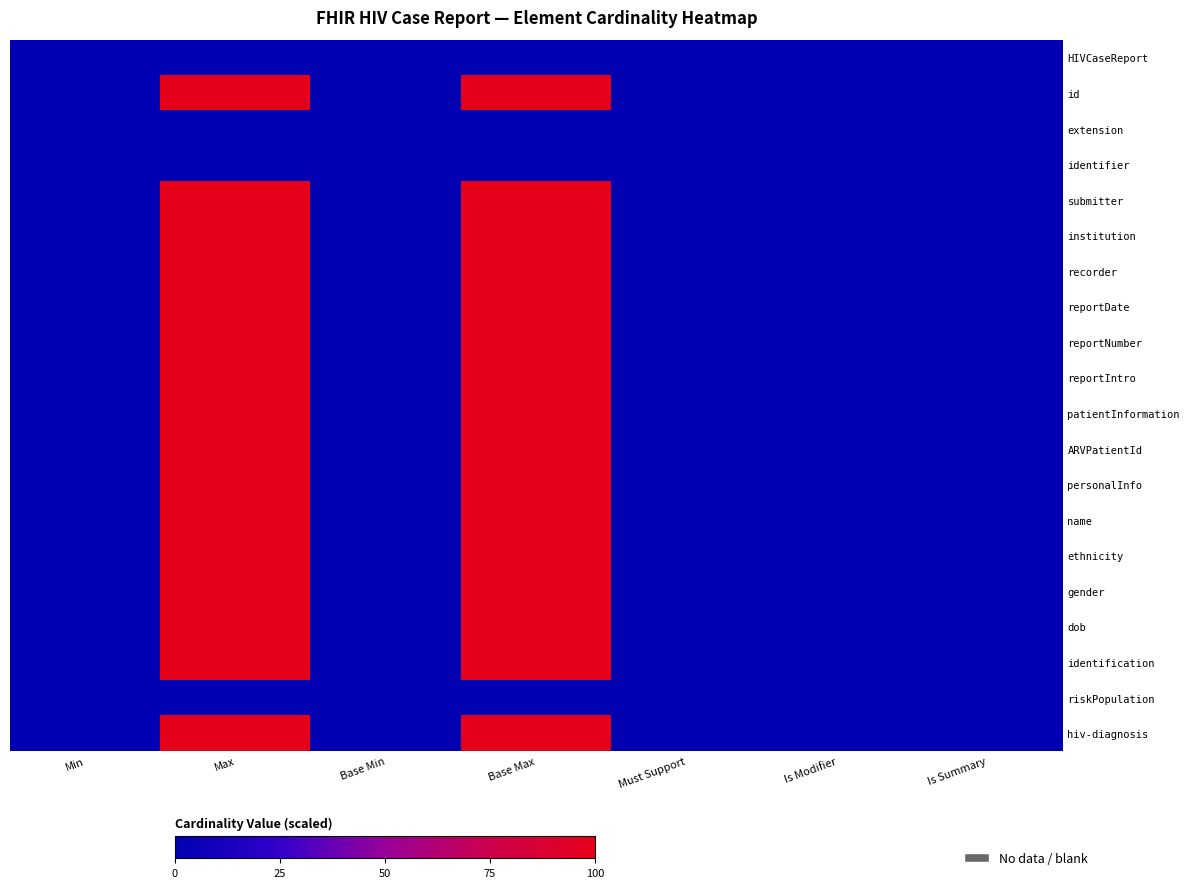

At how many categories does at least one series exceed 60?

2